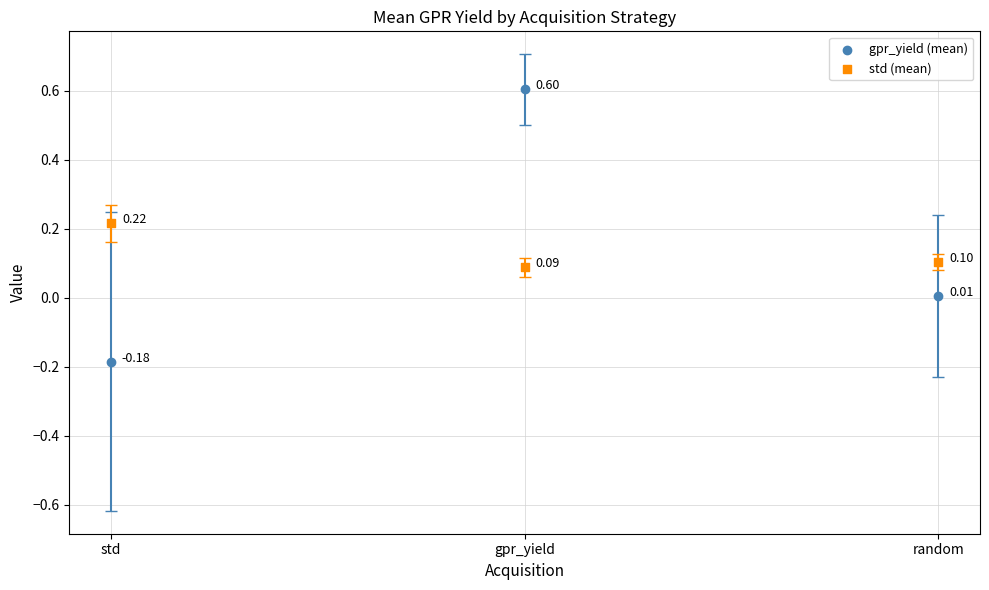

Which series reaches the maximum Y coordinate?

gpr_yield (mean)